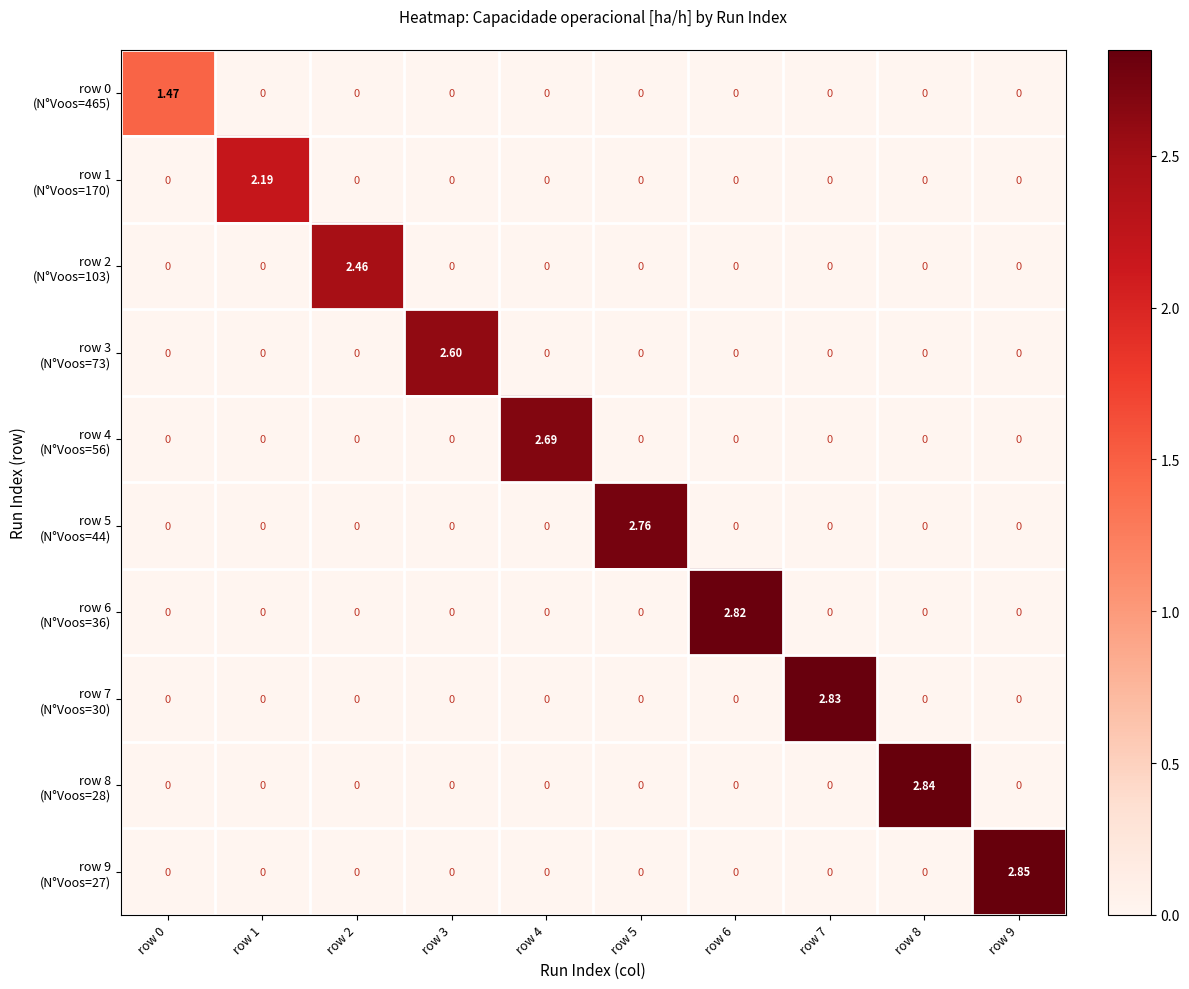

How many distinct data groups are displayed?

10